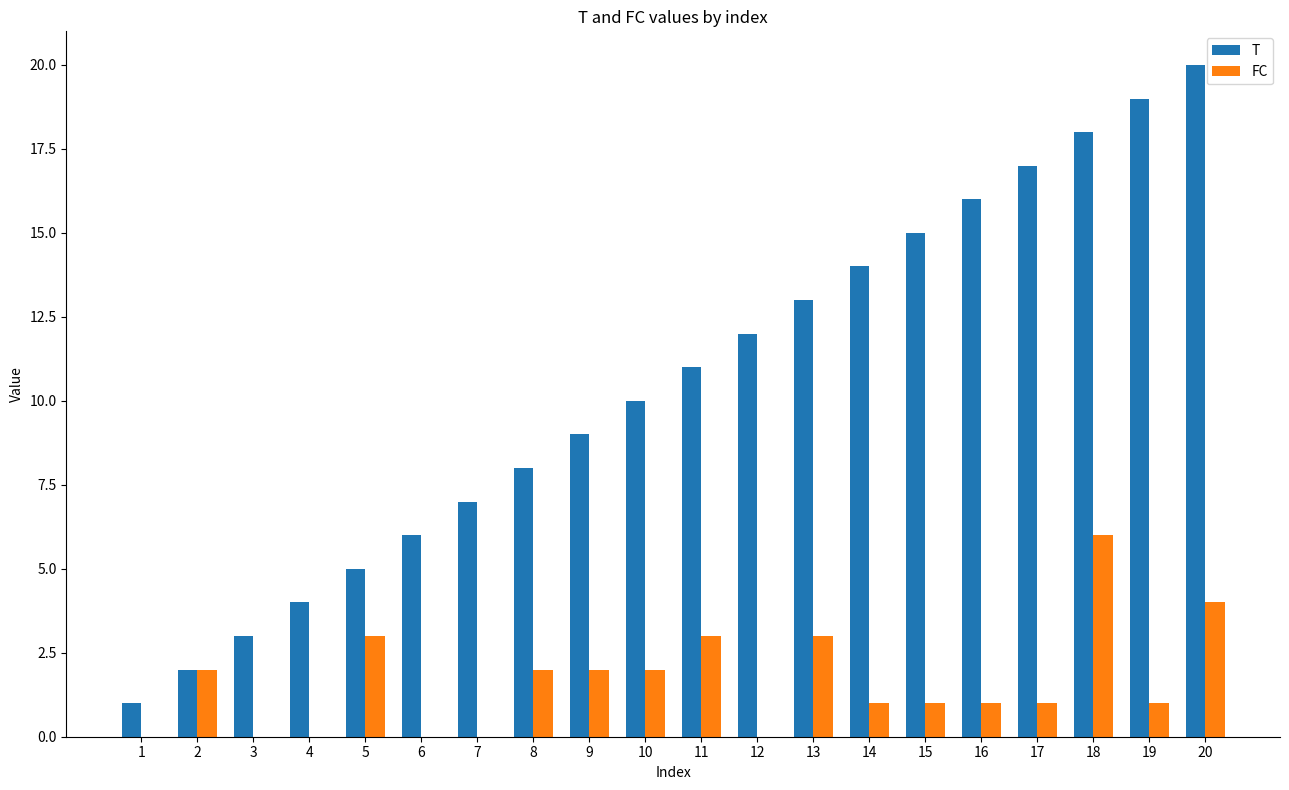

What is the maximum value shown in the chart?

20